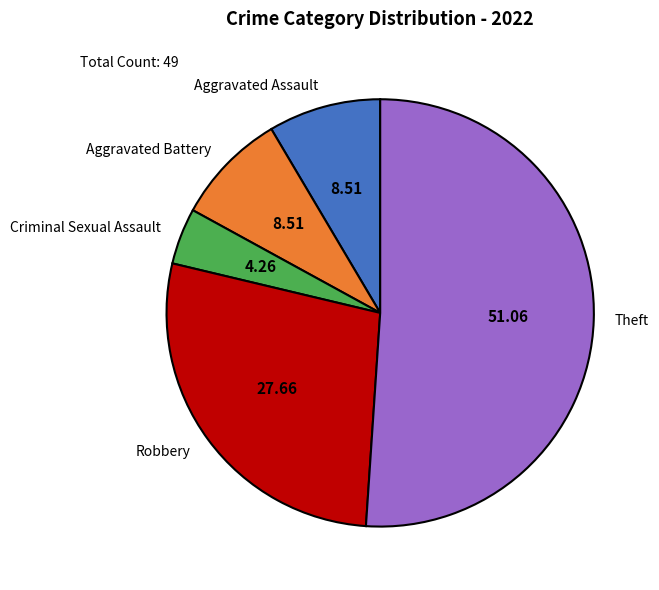

Combined, do Robbery and Theft account for over 50%?

Yes